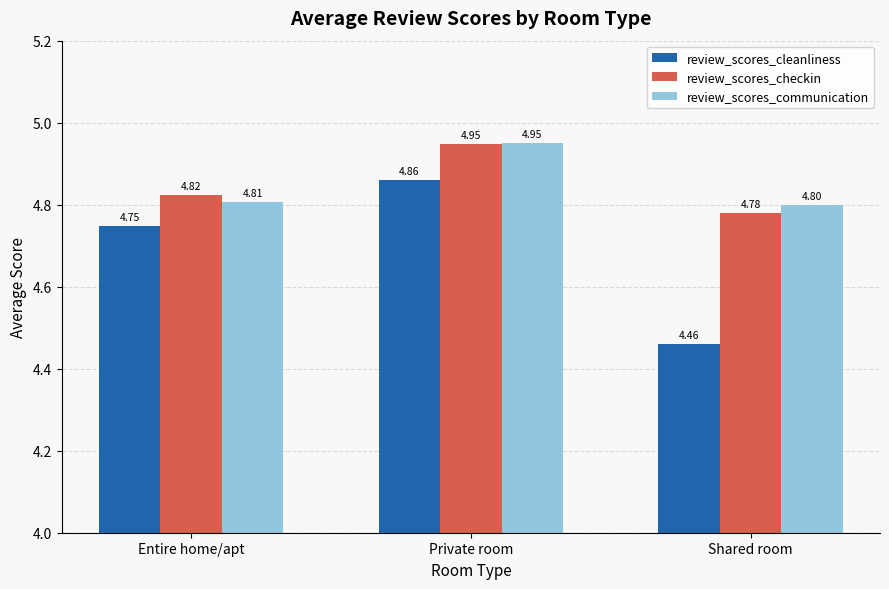

How many series are shown in this chart?

3